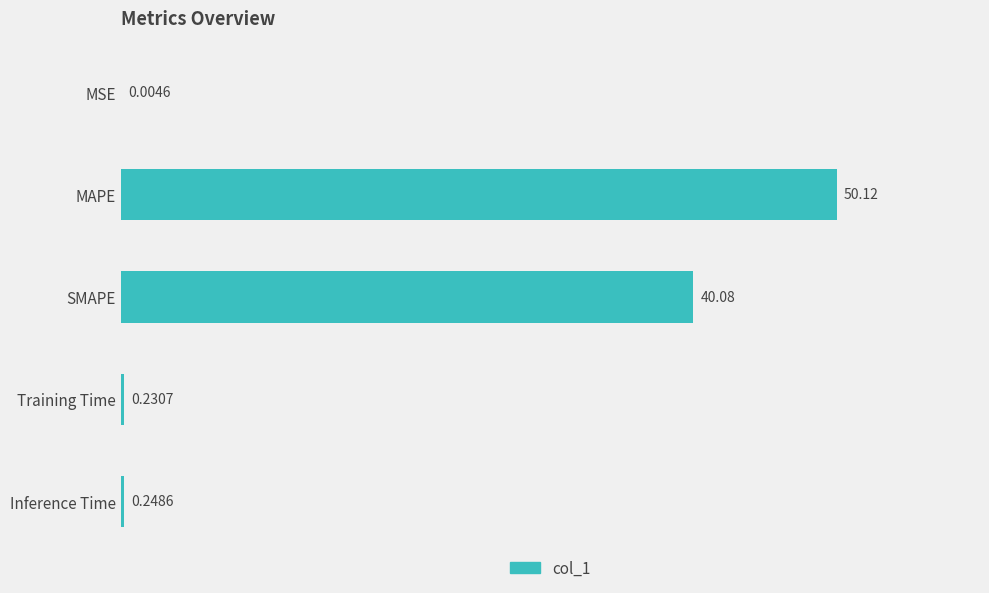

Approximately how many times larger is the value at SMAPE compared to MAPE?

0.8